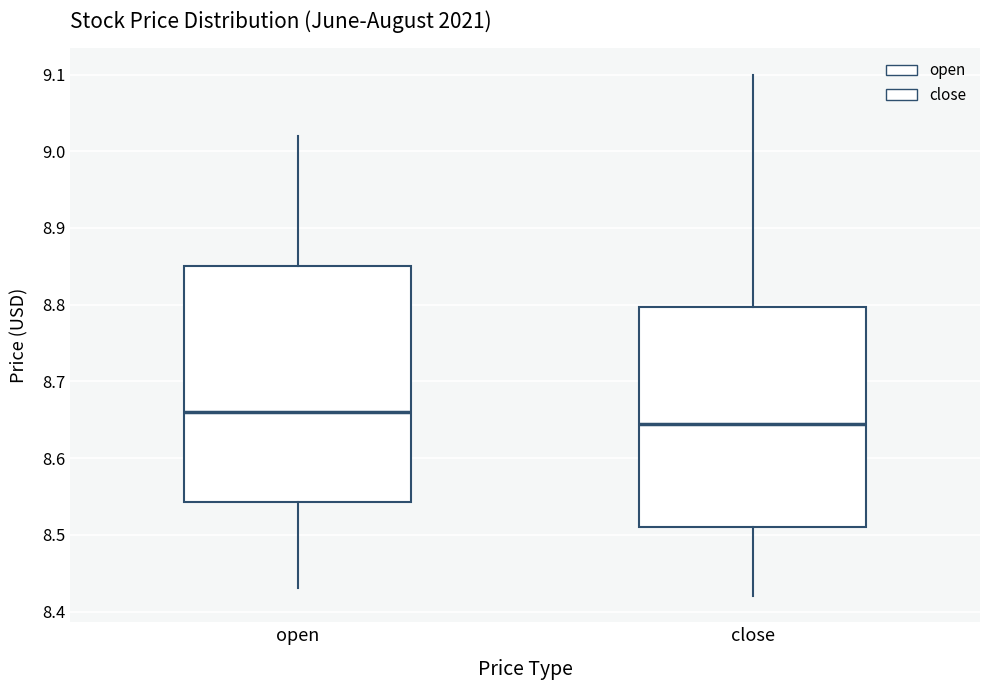

Reading left to right, read every box against the y-axis: the position of its median line, the range the box covers, and the ends of its whiskers. The values are not printed on the chart, so give them approximately, as read against the axis.

open: median 8.66, box 8.54 to 8.85, whiskers 8.43 to 9.02
close: median 8.65, box 8.51 to 8.80, whiskers 8.42 to 9.10